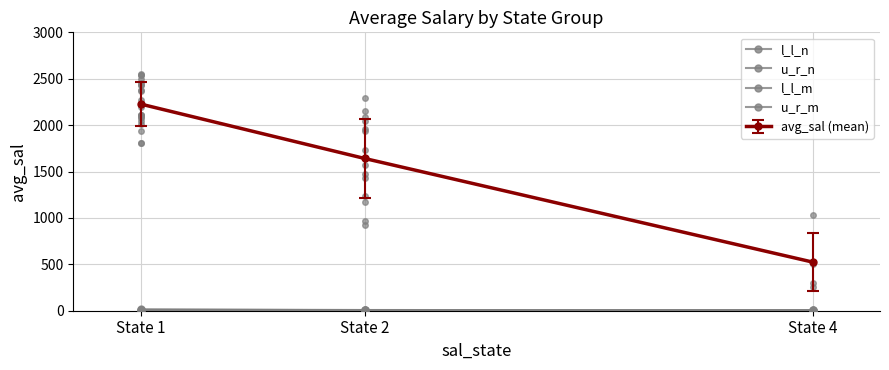

List the labels in order of u_r_m value, largest first.

State 4, State 1, State 2